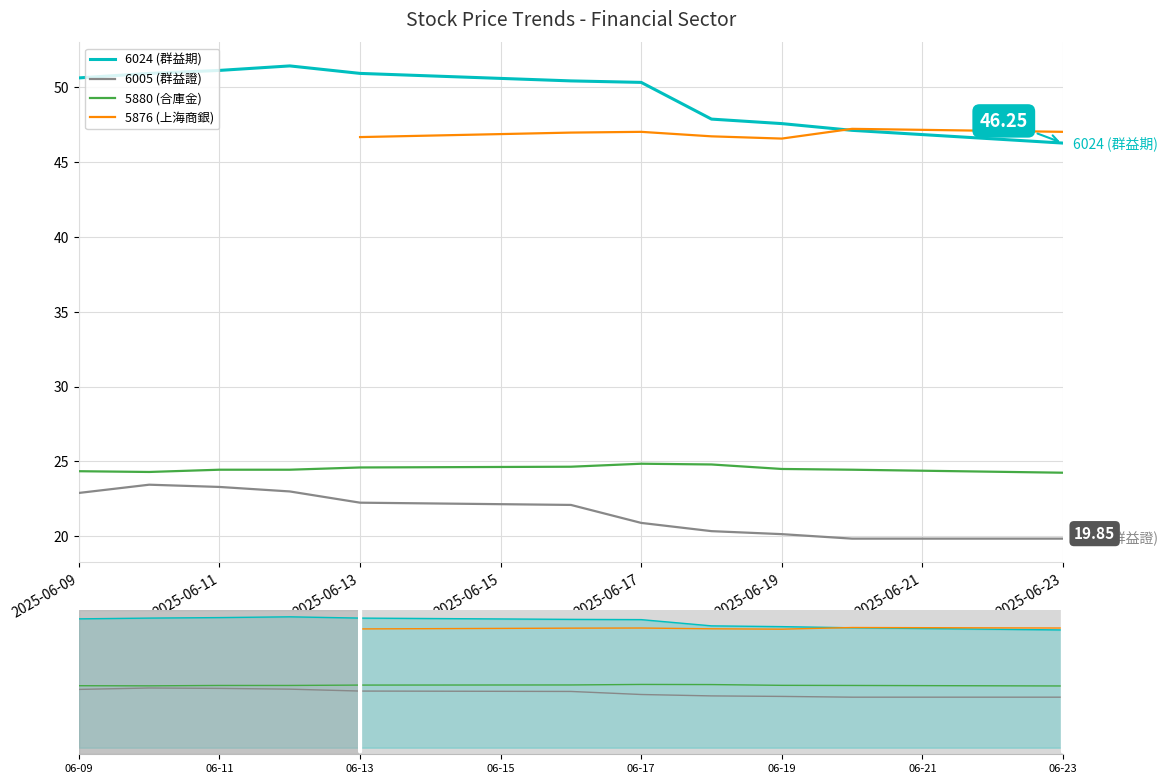

Where does the 6005 (群益證) series first go above 22?

06-09